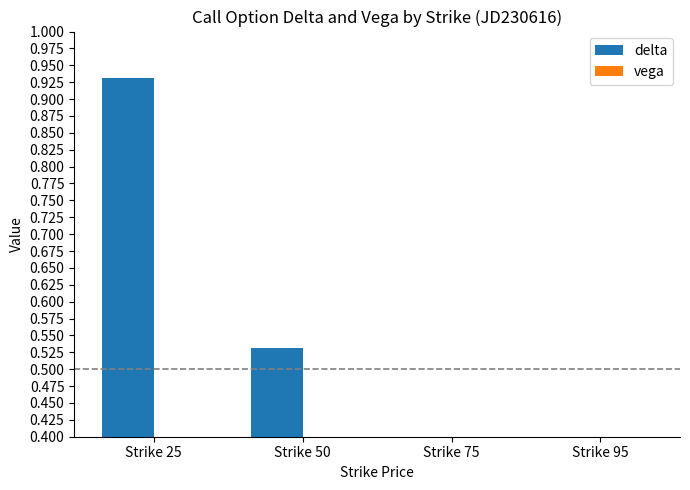

What is the lowest value of the delta series?

0.1